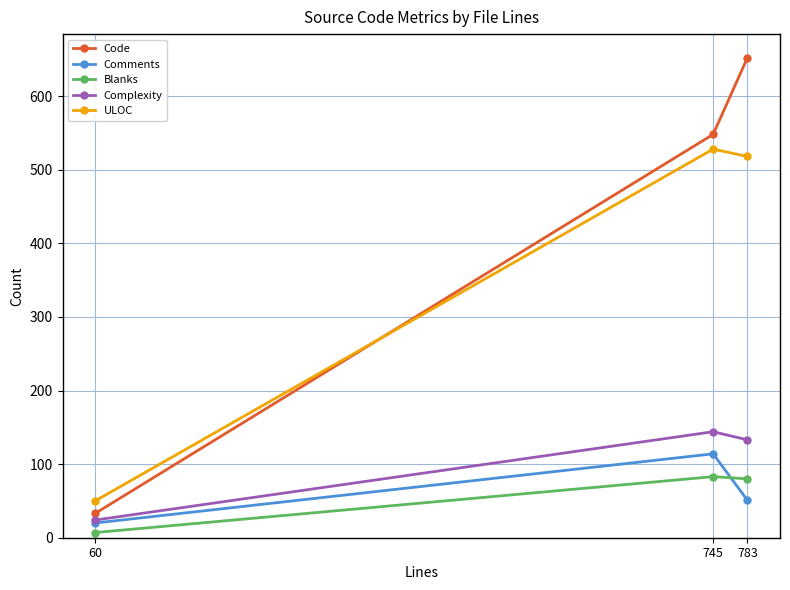

At which label does Blanks reach its minimum?

60